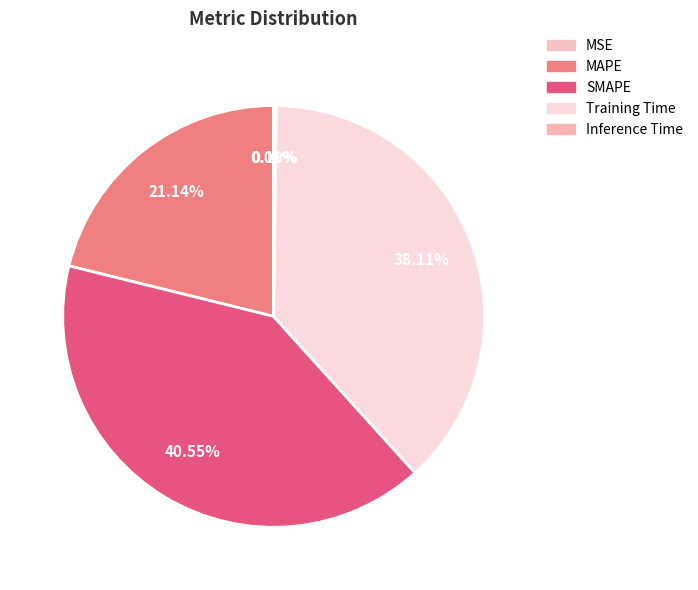

Count the number of slices in the pie.

5